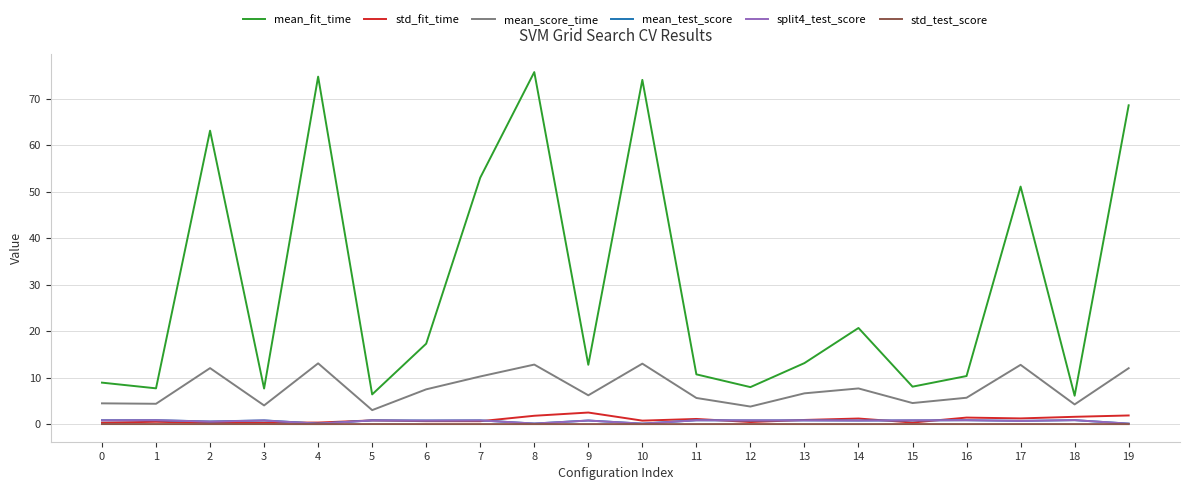

What is the highest value of the std_fit_time series?

2.5